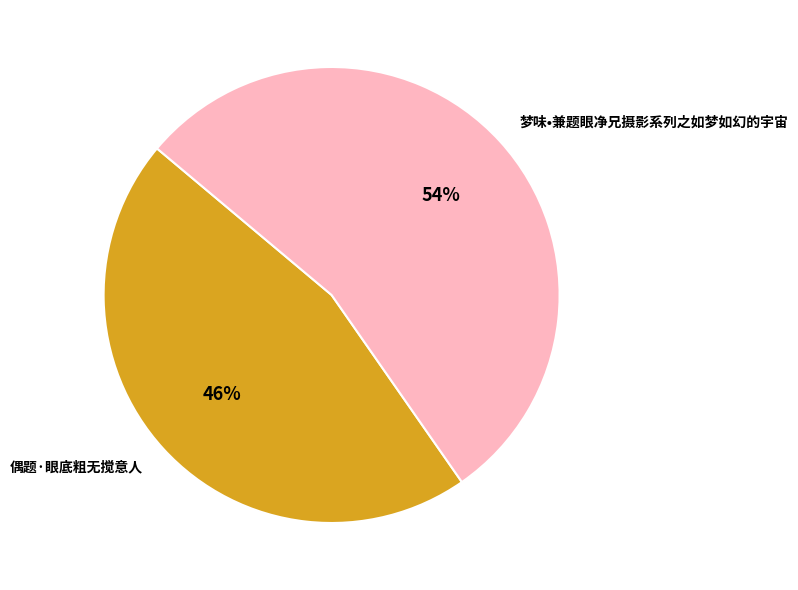

True or false: 梦味•兼题眼净兄摄影系列之如梦如幻的宇宙 accounts for 54% of the total.

True